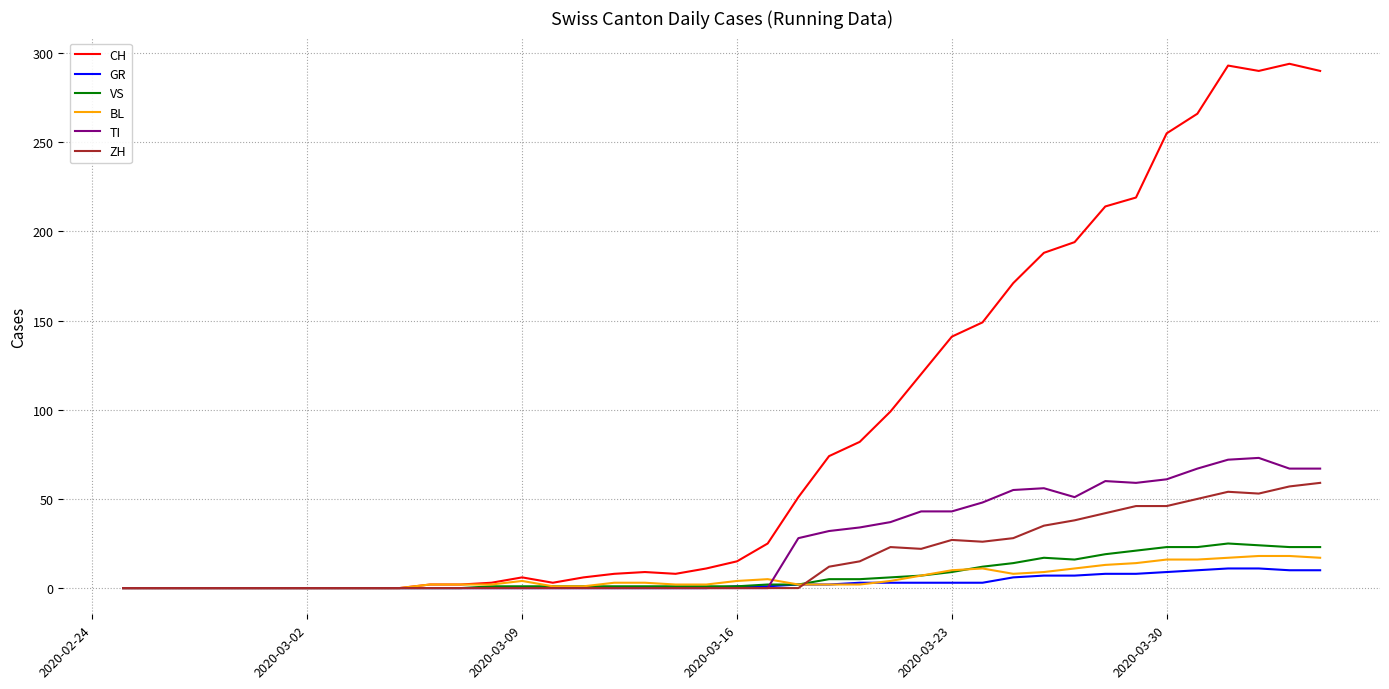

Which series has the largest range (max minus min)?

CH